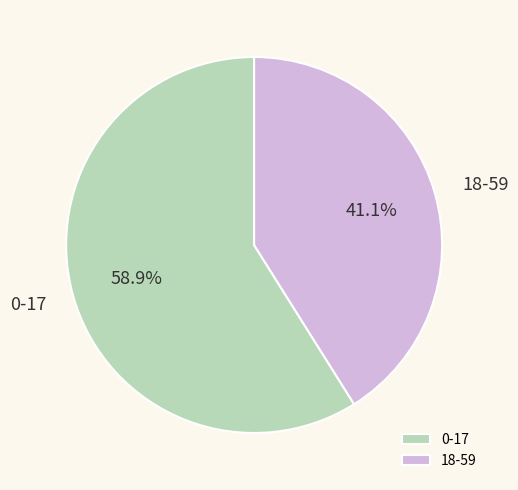

Does 0-17 account for over 50% of the chart?

Yes